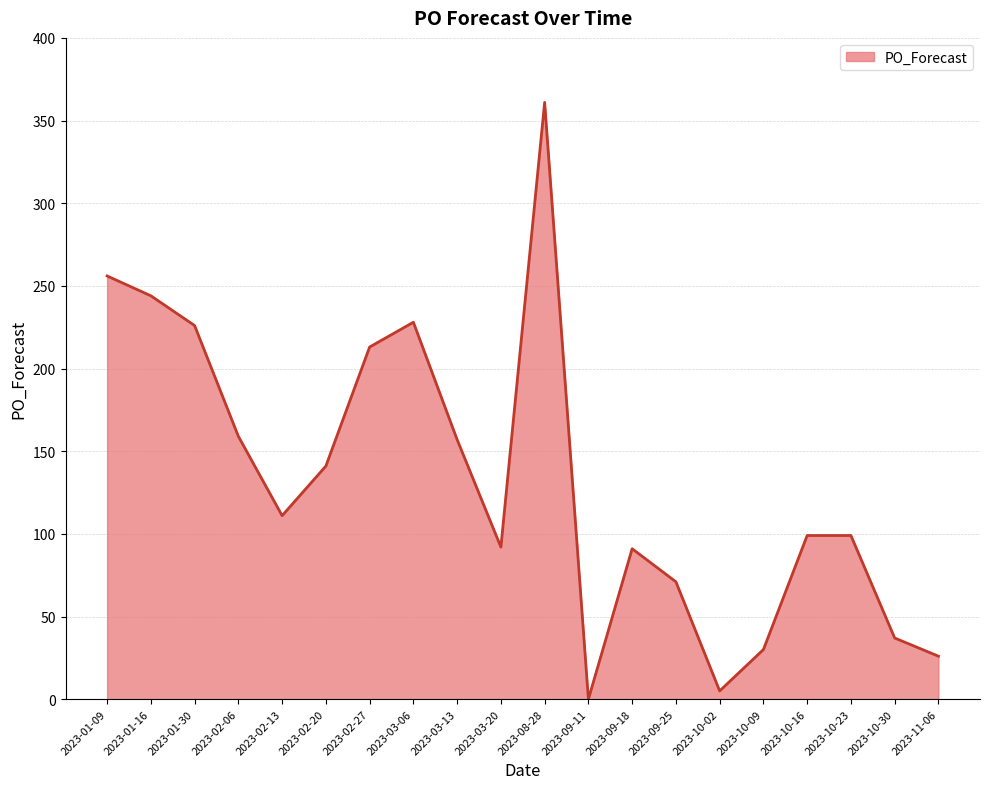

What is the sum of the values at 2023-02-06 and 2023-02-20?

300